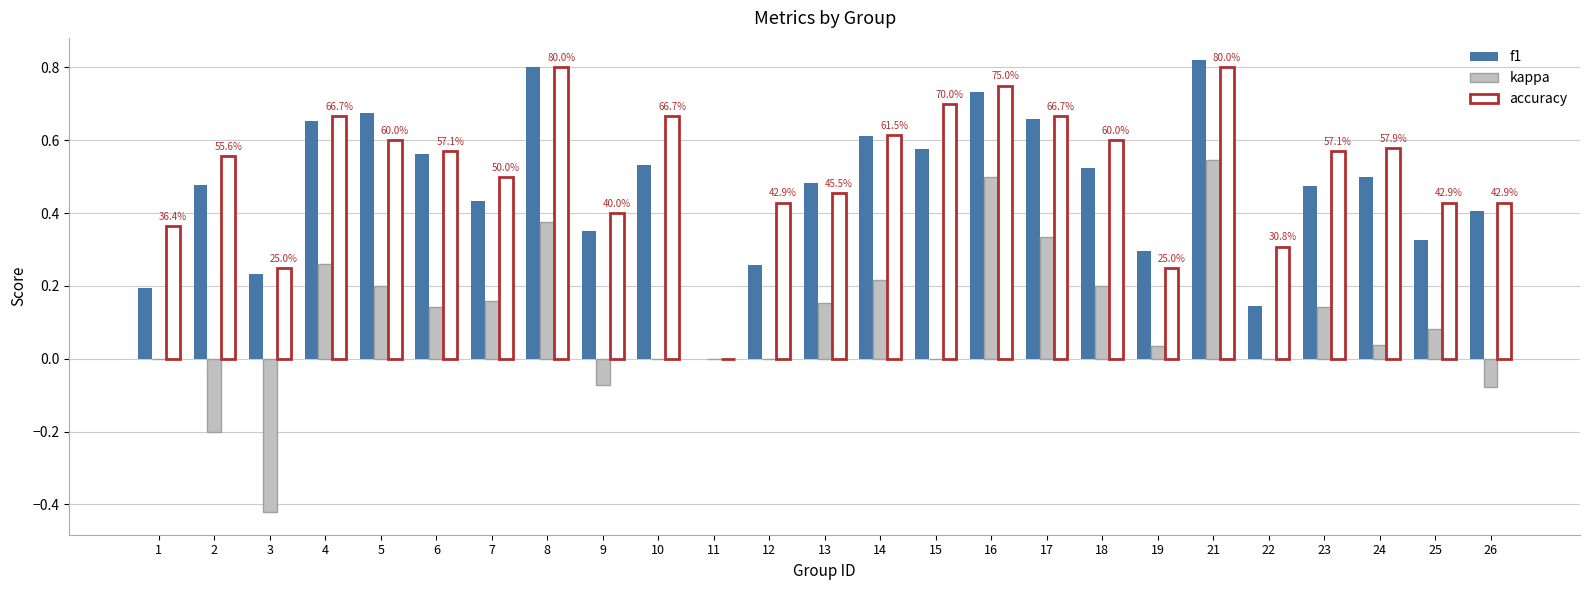

What are all the series names shown in the legend?

f1, kappa, accuracy